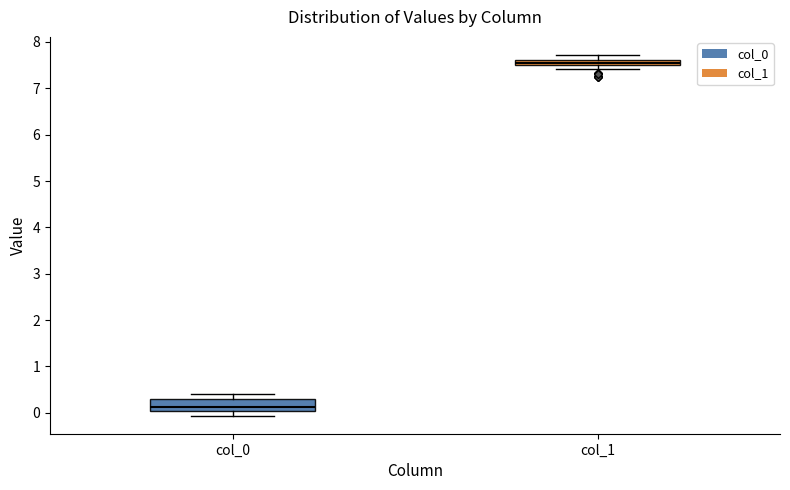

Which box has the highest median line?

col_1